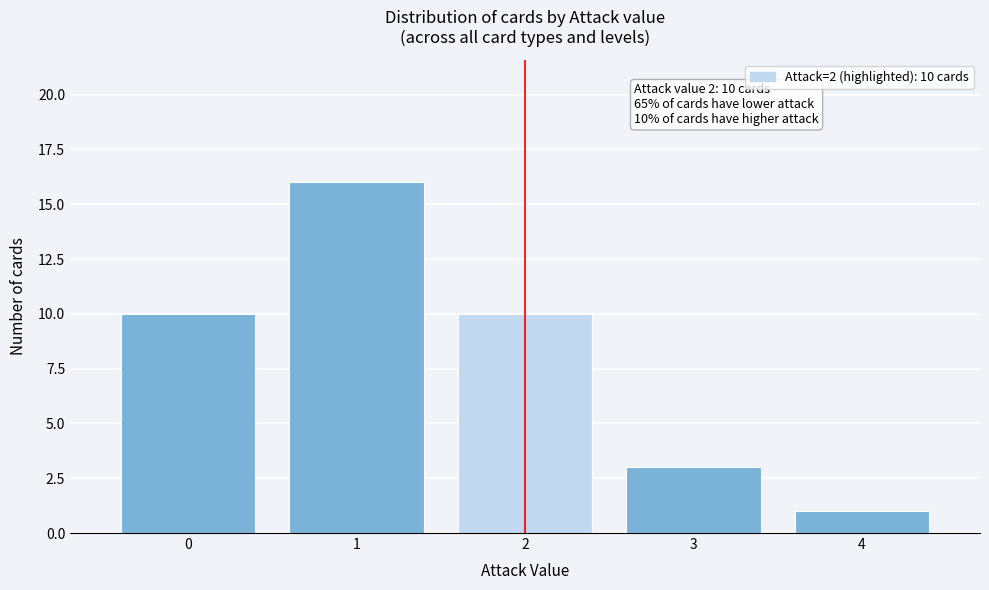

Which range on the x-axis has the tallest bar?

0.5 to 1.5